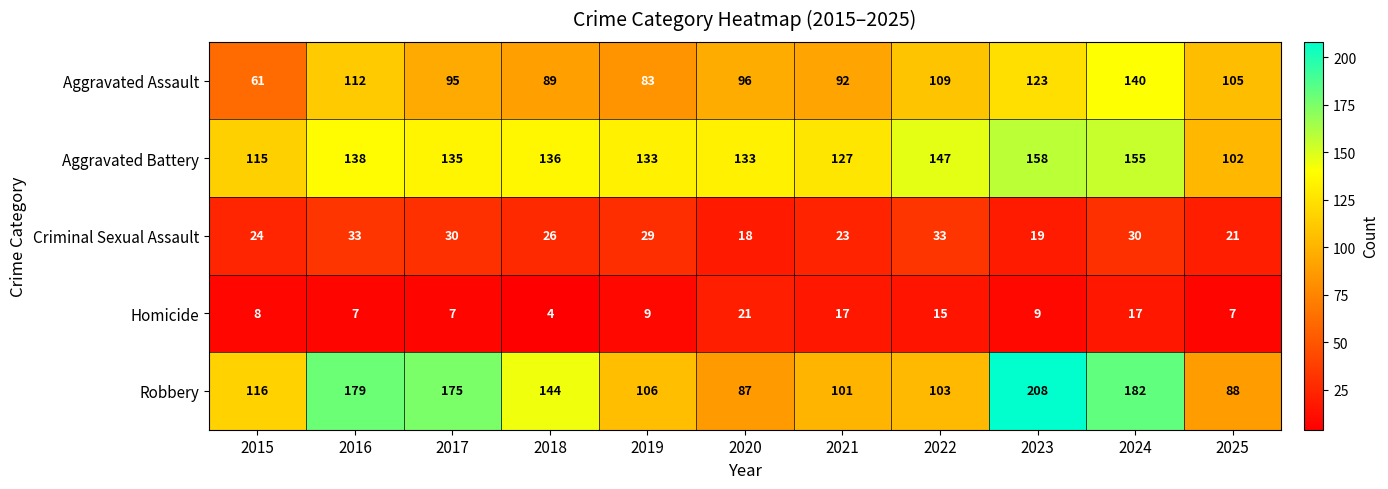

The Homicide series shows 8 at 2015. True or false?

True